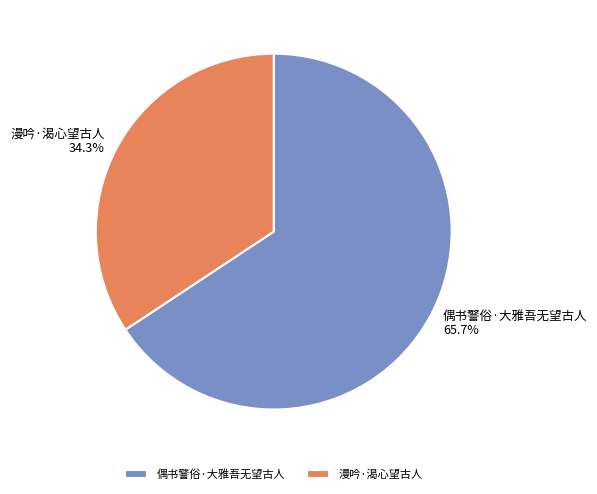

To the nearest percent, what is the average slice percentage?

50%